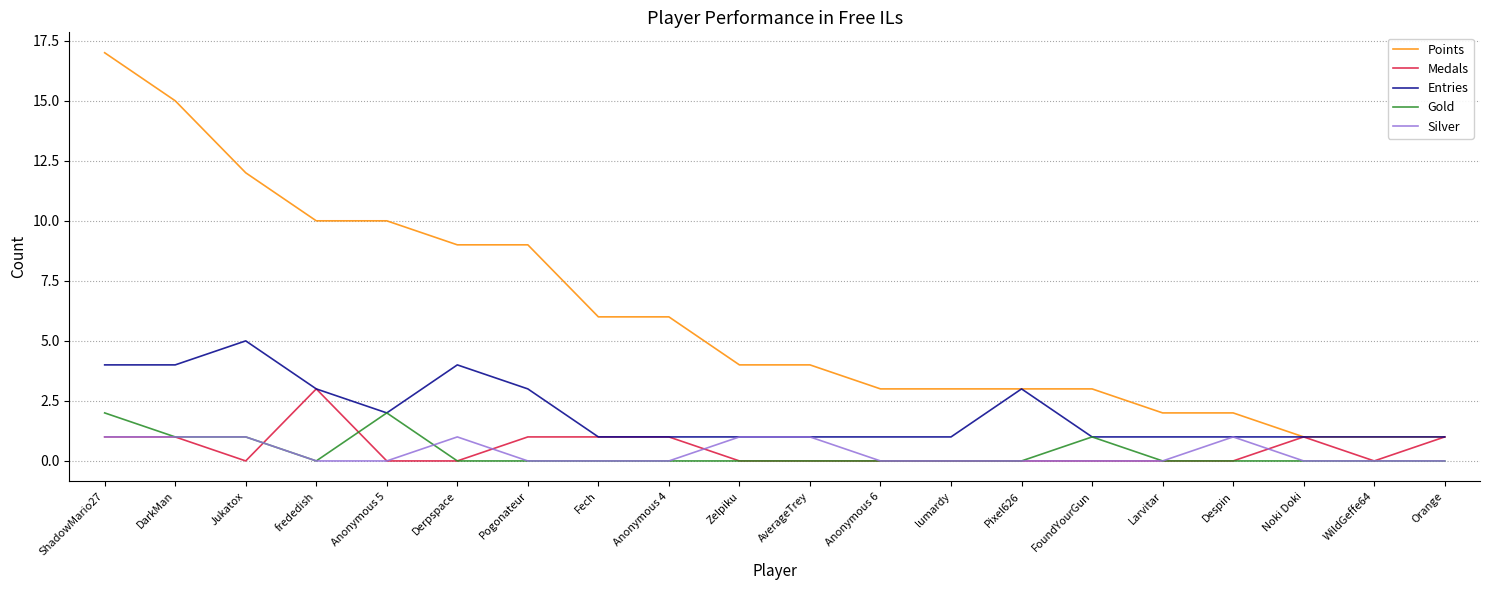

True or false: Gold and Points cross at least once.

False